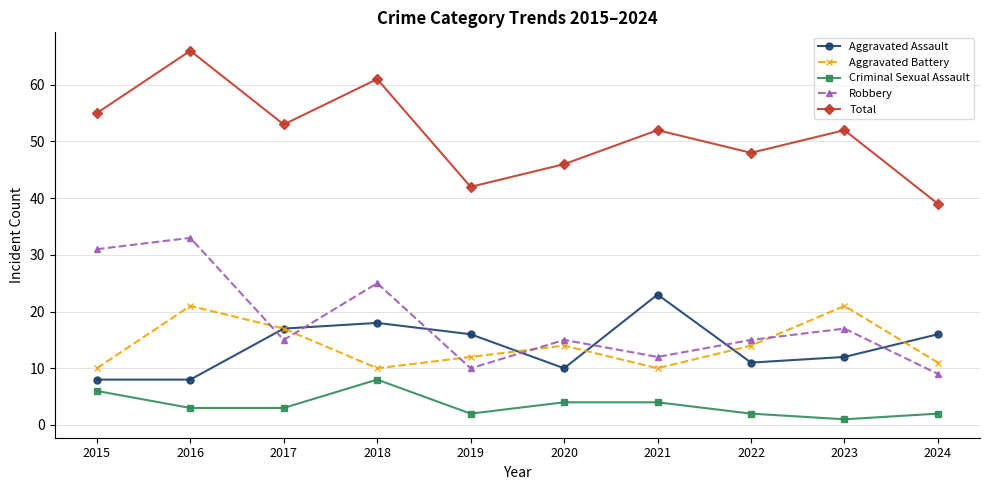

Where does the Total series first go above 52?

2015